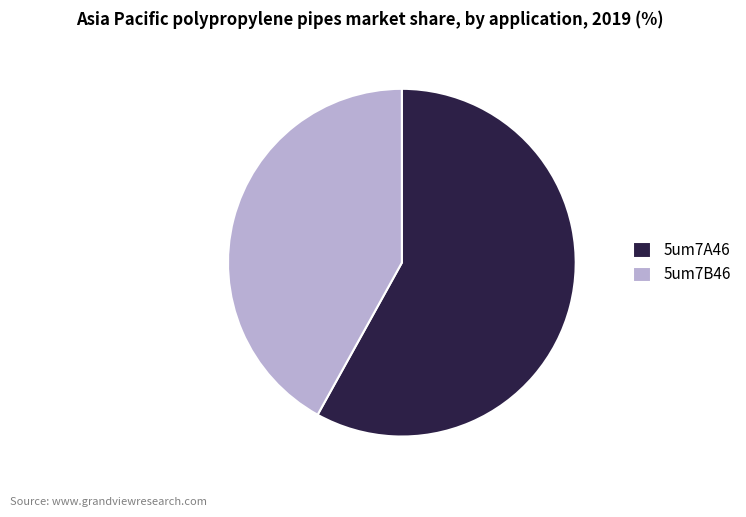

Which has a higher value, 5um7B46 or 5um7A46?

5um7A46